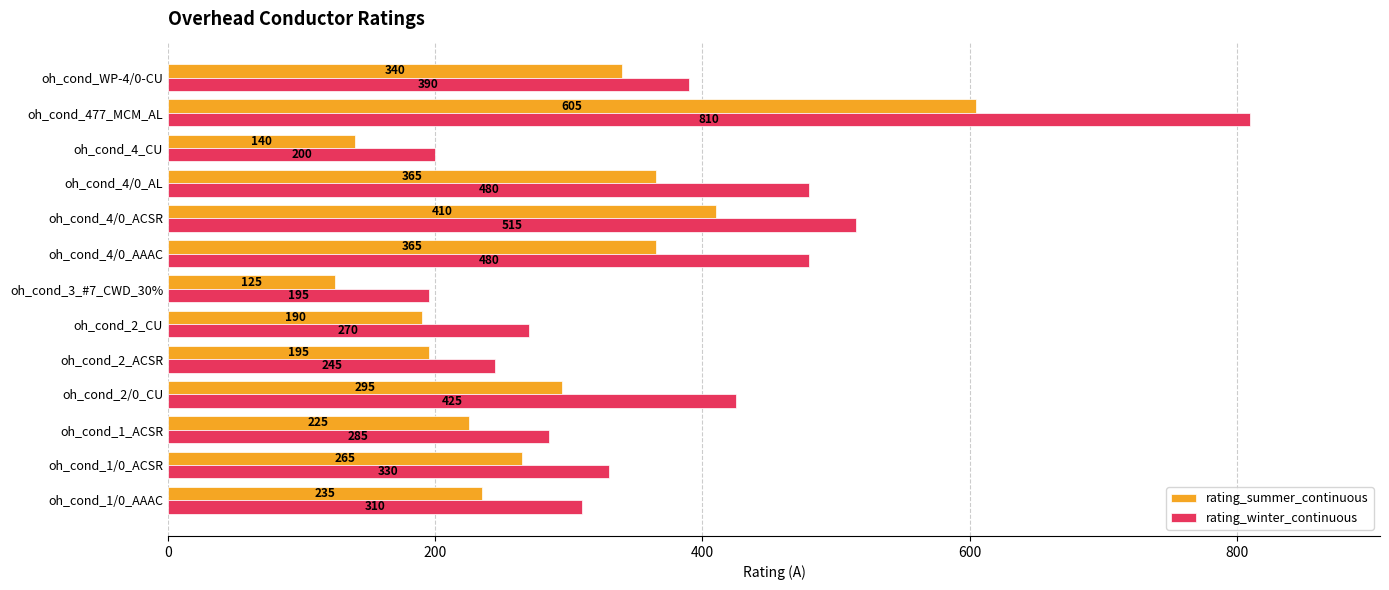

True or false: rating_winter_continuous has a value of 285 at oh_cond_1_ACSR.

True